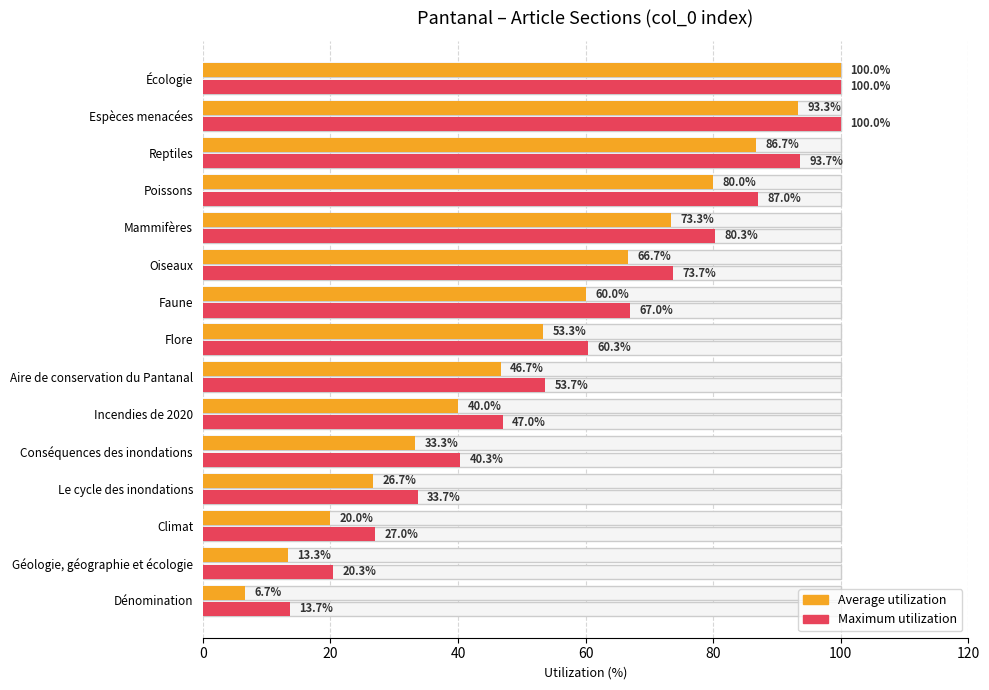

What are all the series names shown in the legend?

Average utilization, Maximum utilization